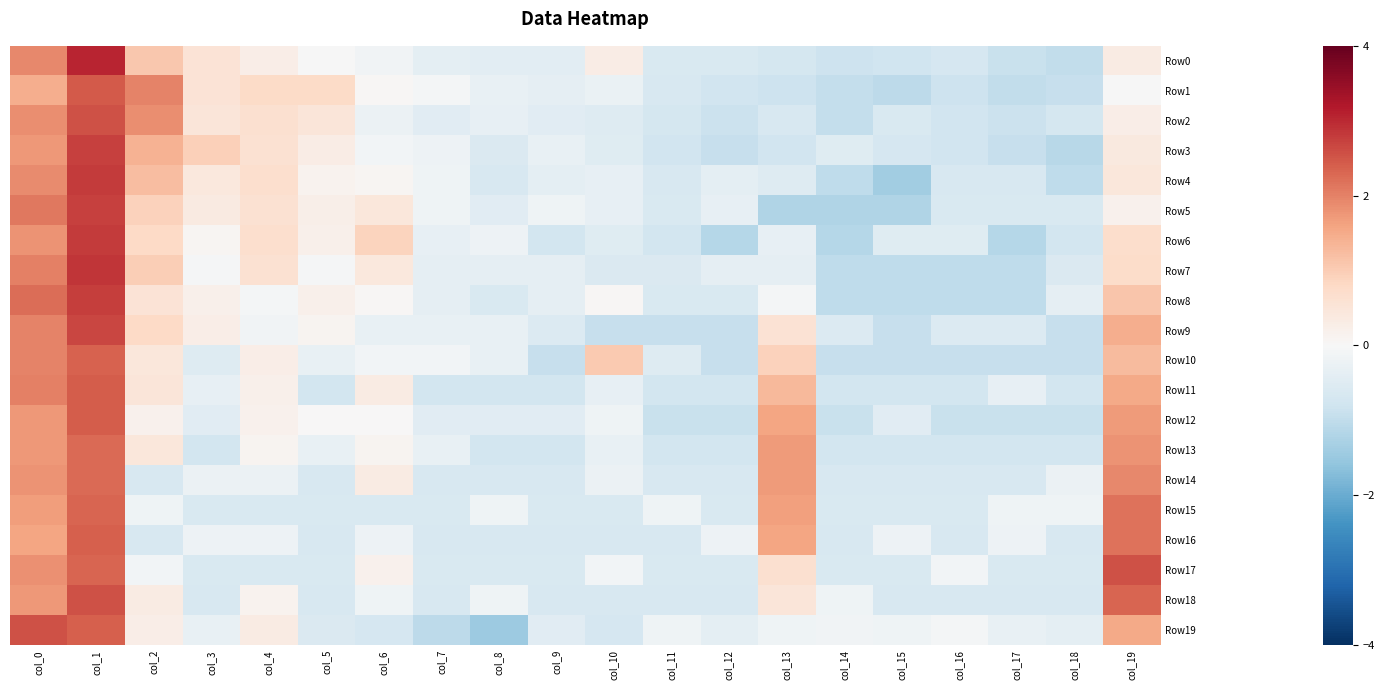

At how many categories does at least one series exceed 0?

10